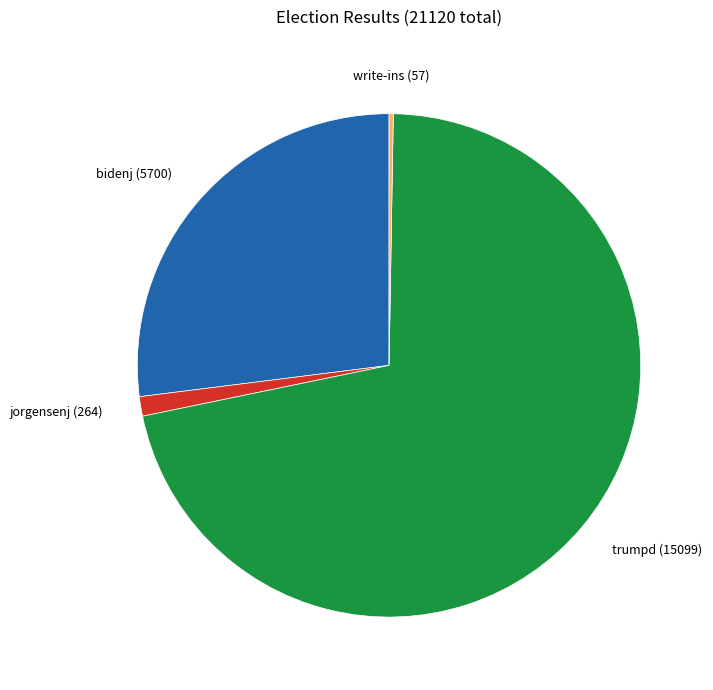

What is the ratio of the value at bidenj (5700) to the value at trumpd (15099)?

0.4